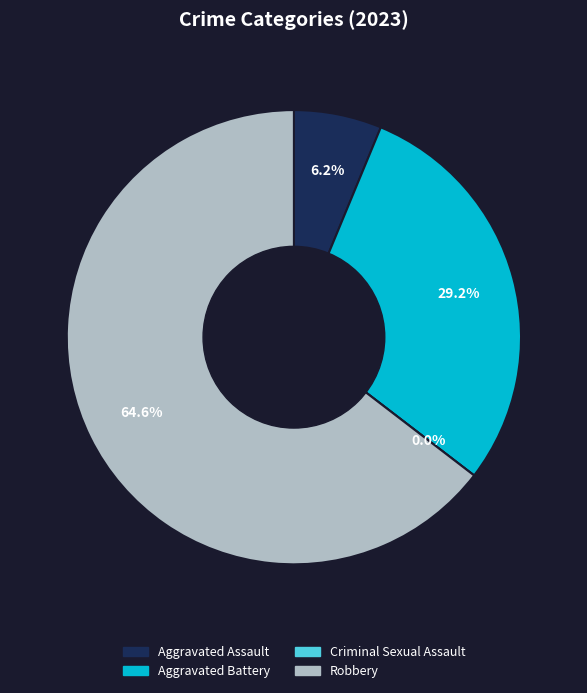

To the nearest percent, what percentage of the pie is Aggravated Assault?

6%